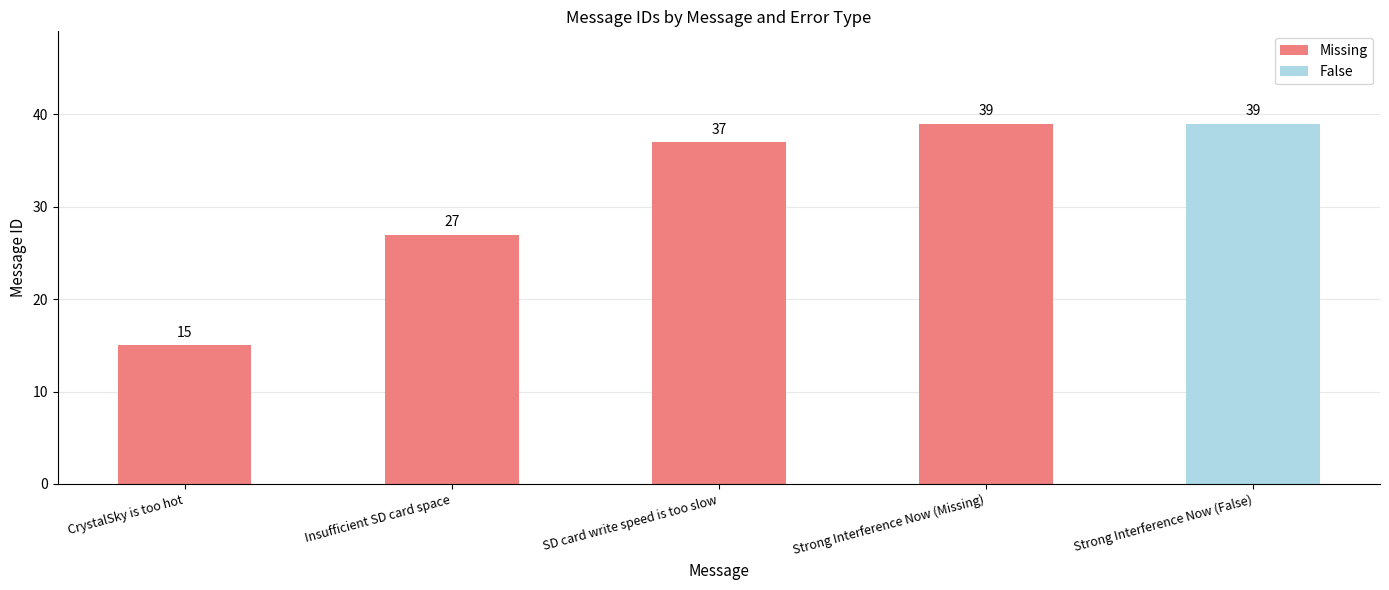

The chart shows a value of 18 at SD card write speed is too slow. True or false?

False